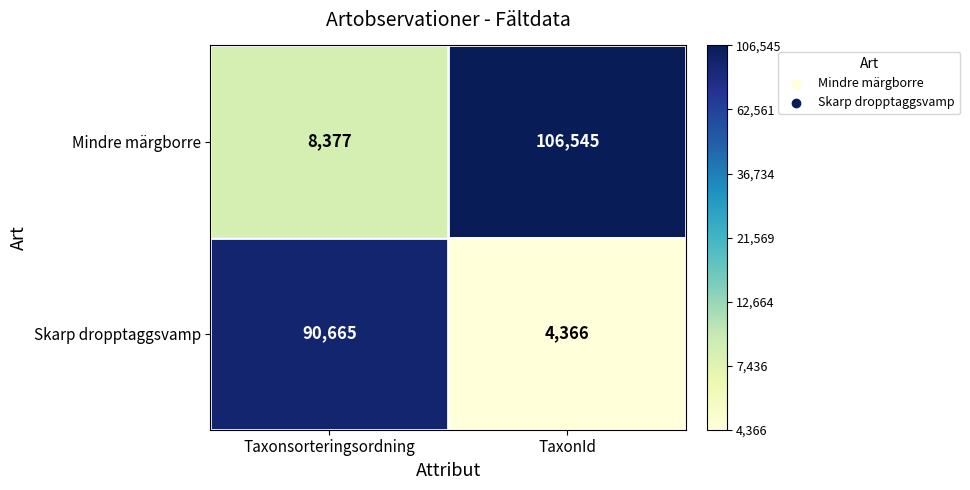

Reading right to left, extract all data points from this chart.

Mindre märgborre: TaxonId=106545	Taxonsorteringsordning=8377
Skarp dropptaggsvamp: TaxonId=4366	Taxonsorteringsordning=90665